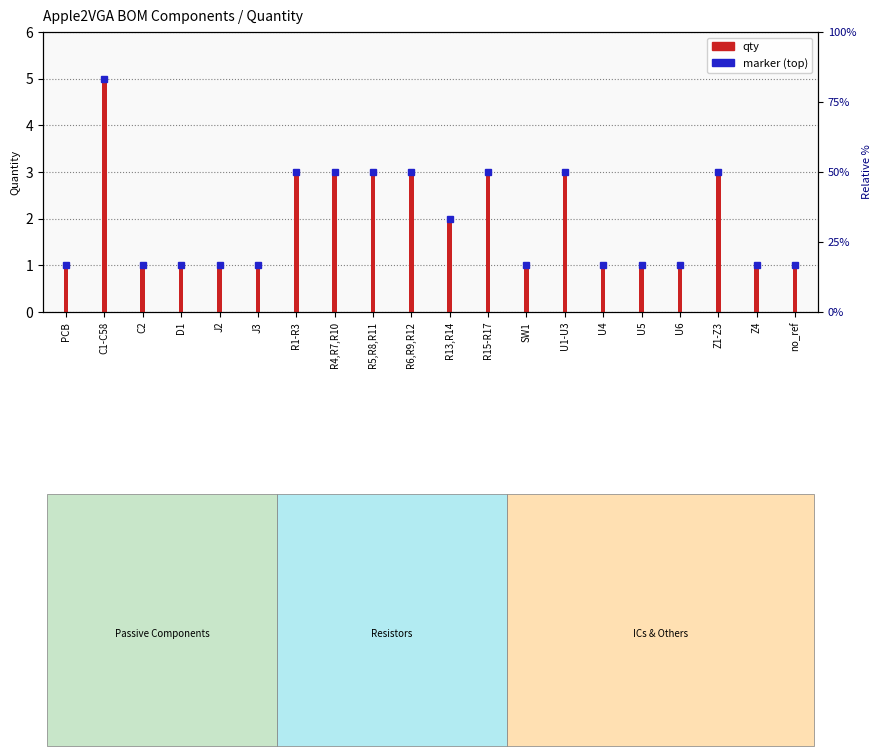

What is the sum of all values?

39